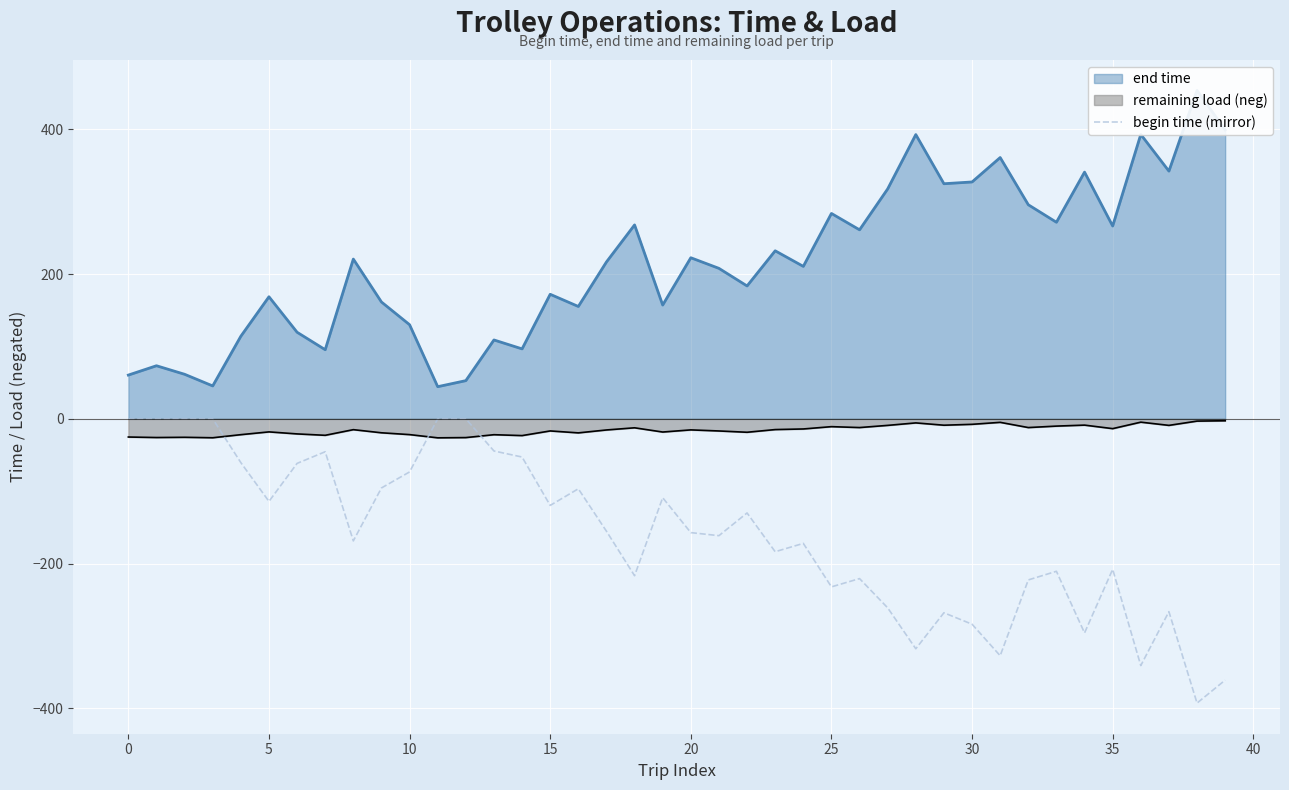

How many data points in end time line are less than 216?

20